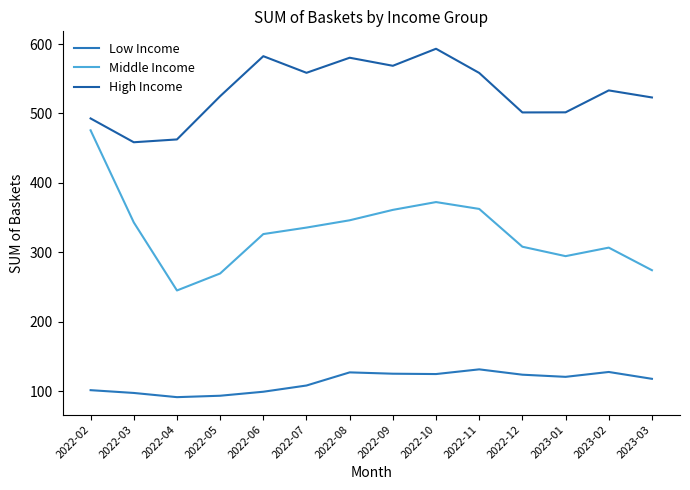

Where is the first local minimum for Low Income?

2022-04